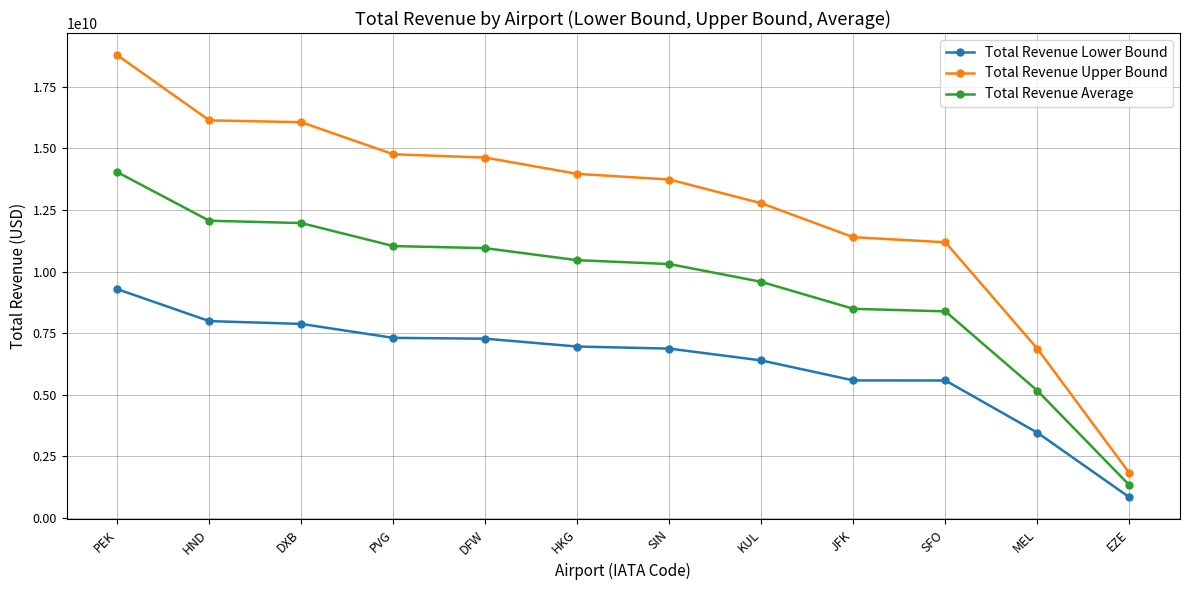

True or false: Total Revenue Average and Total Revenue Upper Bound intersect in this chart.

False